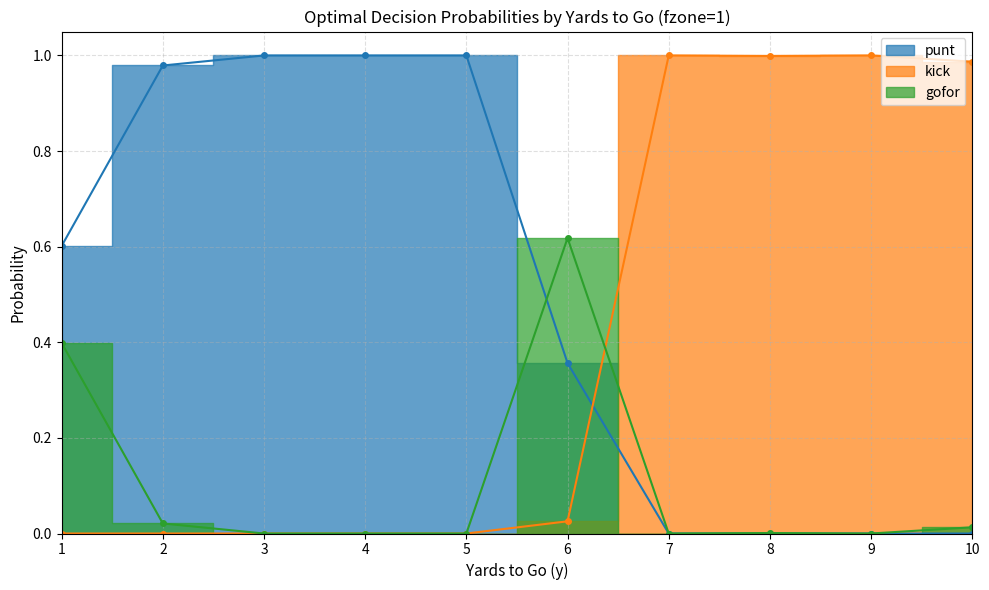

How many positive values does the punt series have?

6